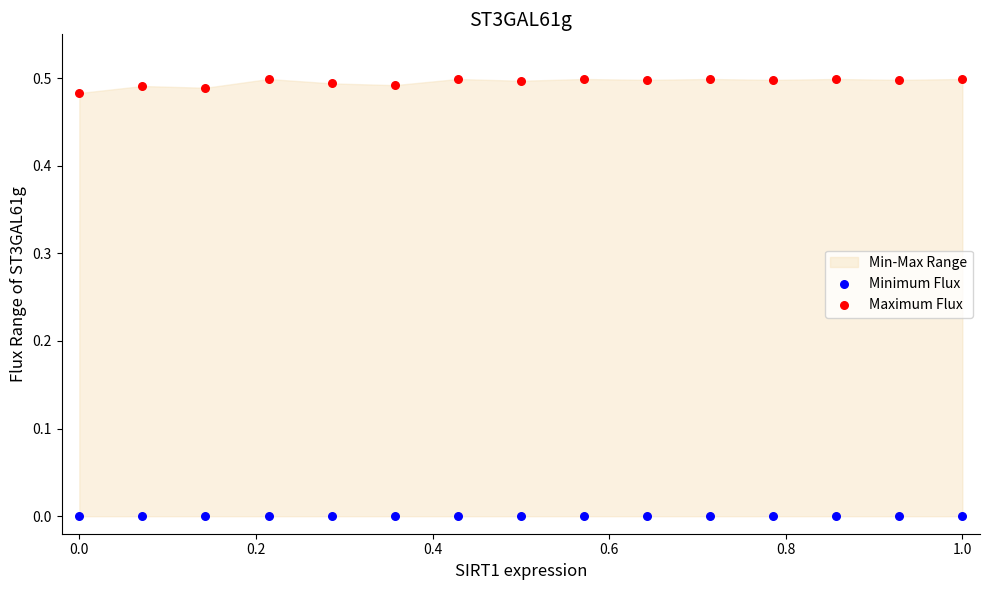

Which series contains the highest Y value?

Maximum Flux